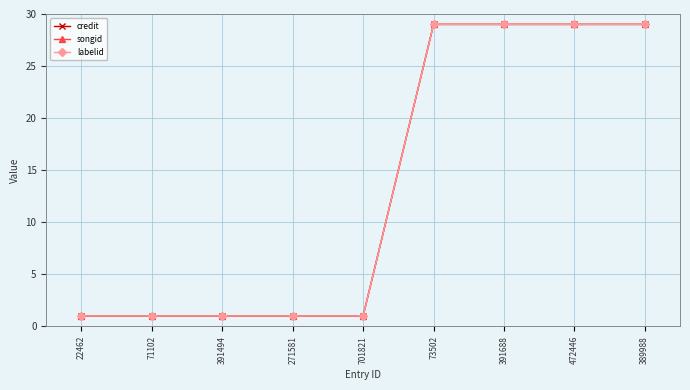

At how many categories does at least one series exceed 2?

4